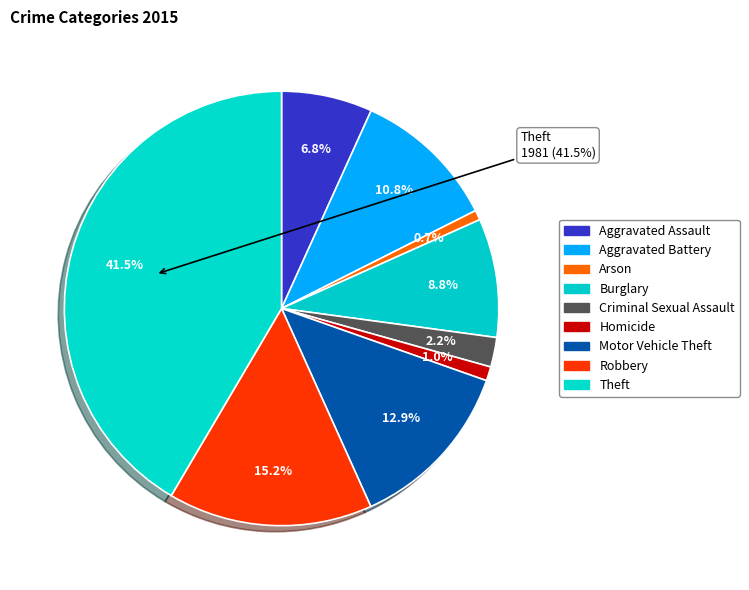

Is there any slice that represents more than half of the pie?

No